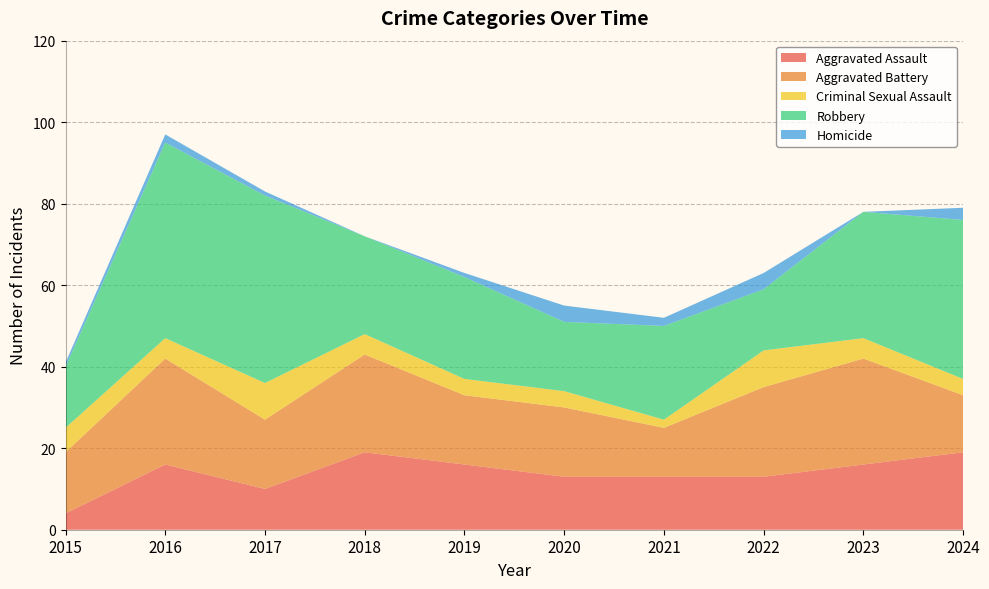

Reading left to right, what are all the values shown in this chart?

Aggravated Assault: 2015=4	2016=16	2017=10	2018=19	2019=16	2020=13	2021=13	2022=13	2023=16	2024=19
Aggravated Battery: 2015=15	2016=26	2017=17	2018=24	2019=17	2020=17	2021=12	2022=22	2023=26	2024=14
Criminal Sexual Assault: 2015=6	2016=5	2017=9	2018=5	2019=4	2020=4	2021=2	2022=9	2023=5	2024=4
Robbery: 2015=15	2016=48	2017=46	2018=24	2019=25	2020=17	2021=23	2022=15	2023=31	2024=39
Homicide: 2015=1	2016=2	2017=1	2018=0	2019=1	2020=4	2021=2	2022=4	2023=0	2024=3